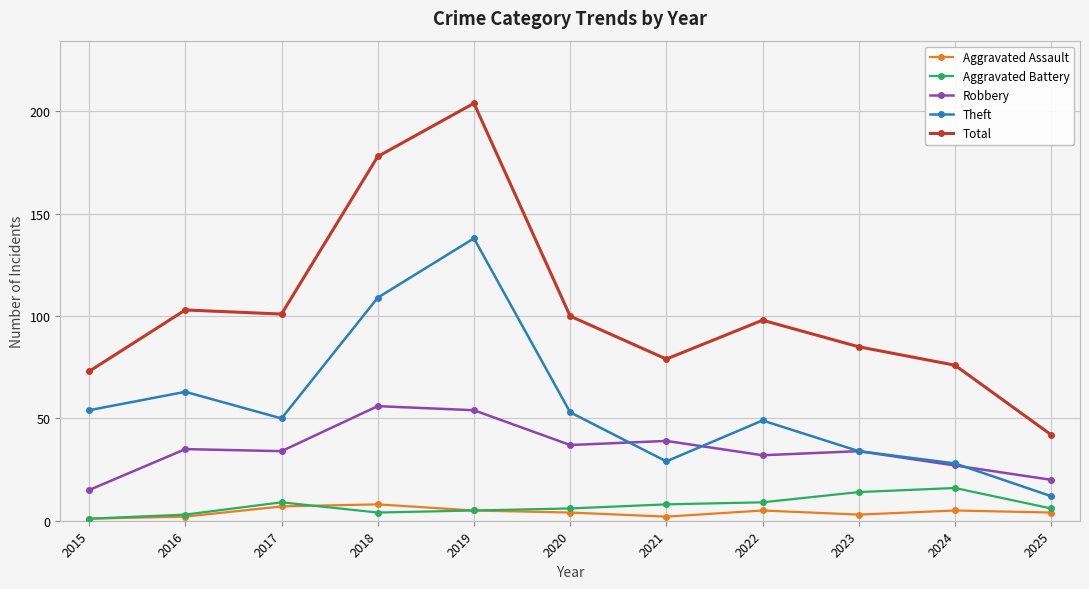

Is it true that Aggravated Assault equals 8 at 2018?

True